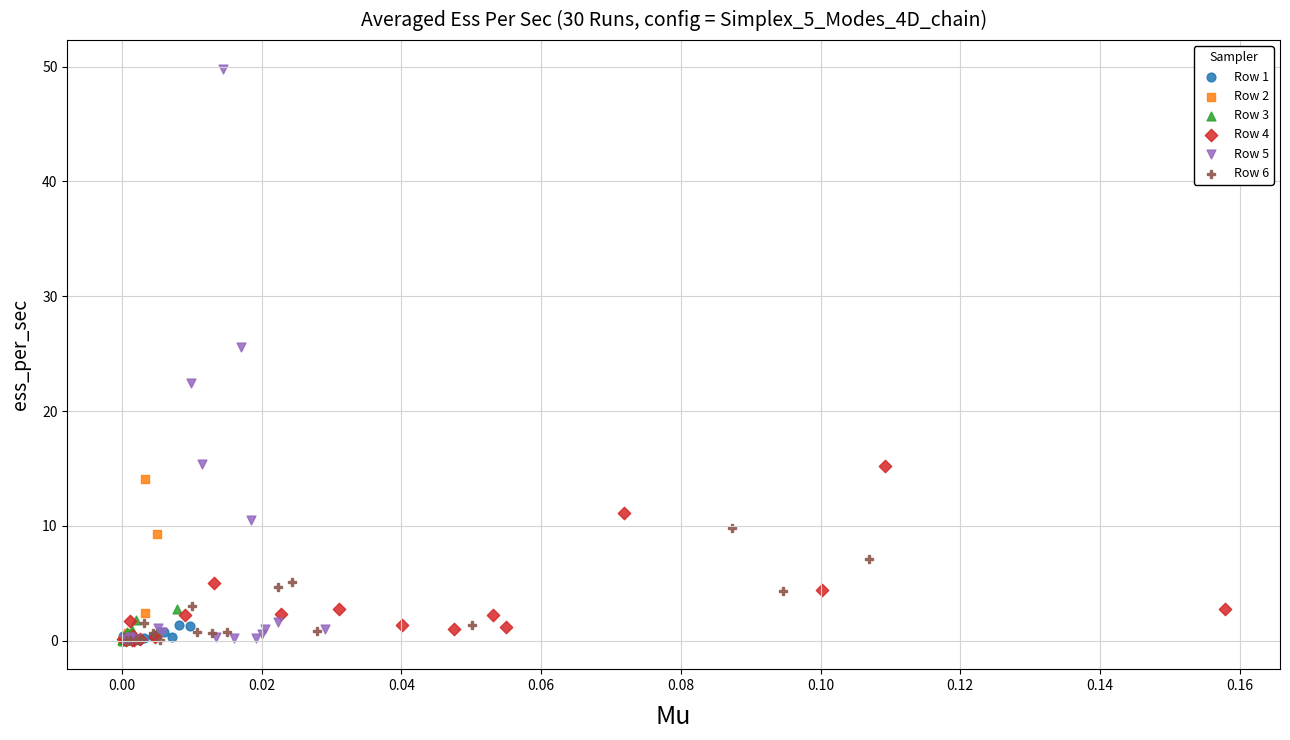

Which series reaches the maximum Y coordinate?

Row 5